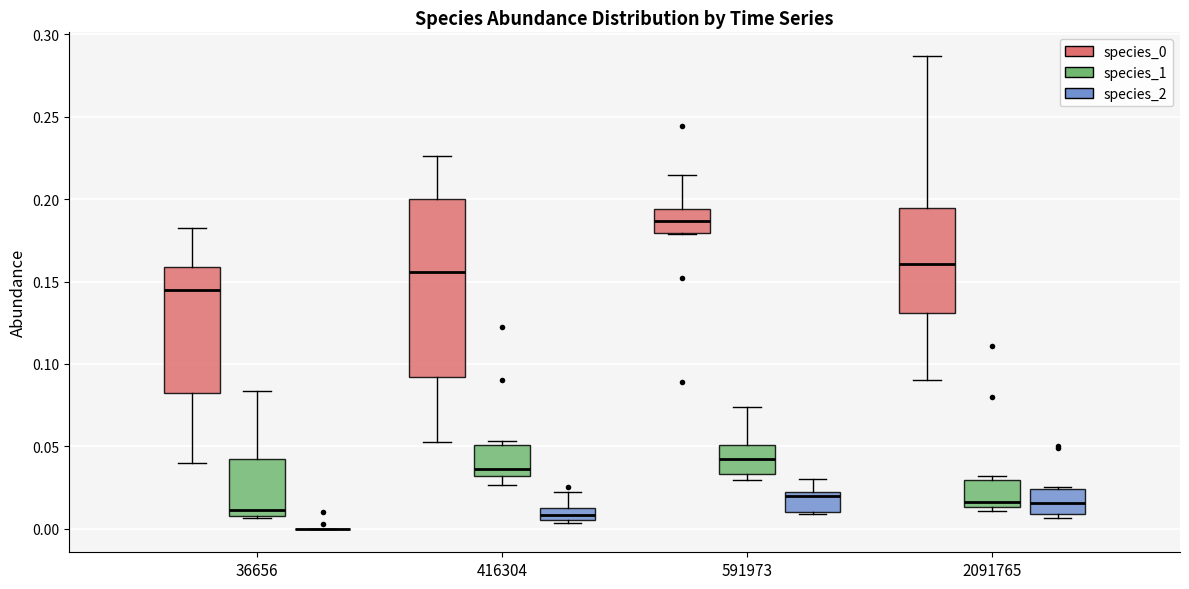

Where does the lower whisker of the box for 36656 (species_0) end on the y-axis? The values are not printed on the chart, so give them approximately, as read against the axis.

0.040